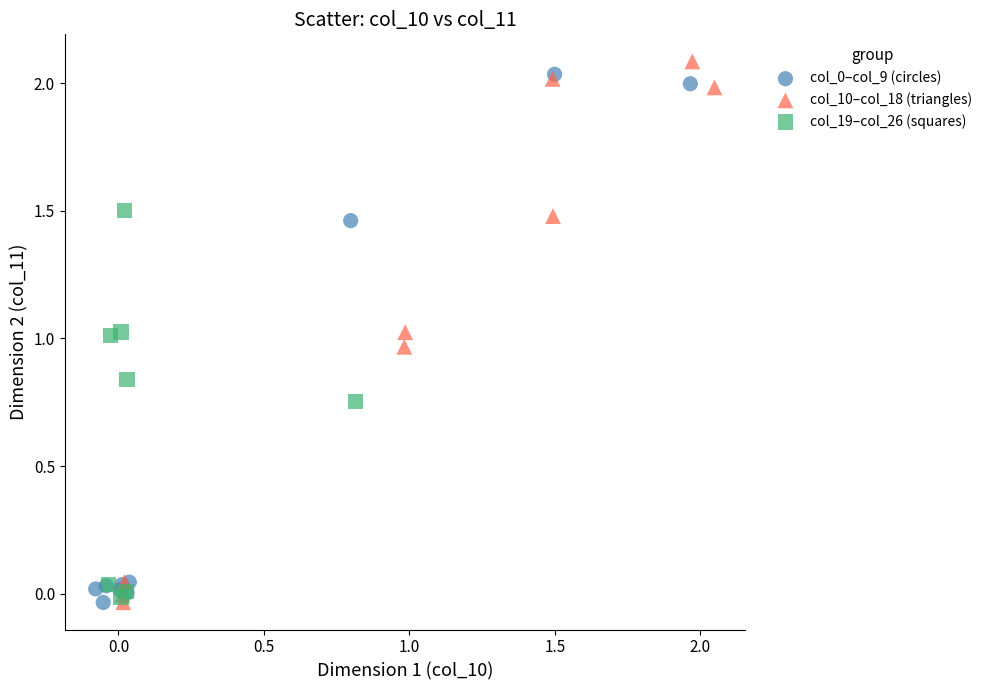

Which series contains the highest Y value?

col_10–col_18 (triangles)